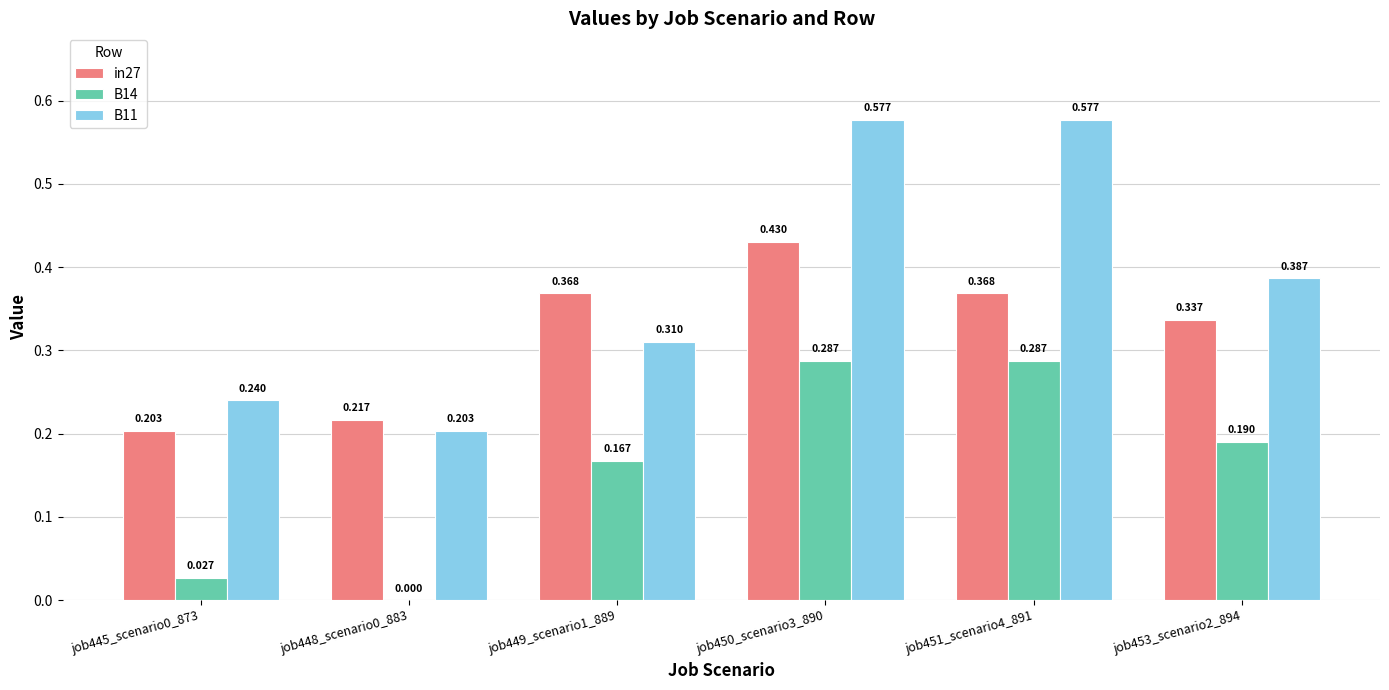

What is the sum of the B11 values at job453_scenario2_894 and job450_scenario3_890?

1.0